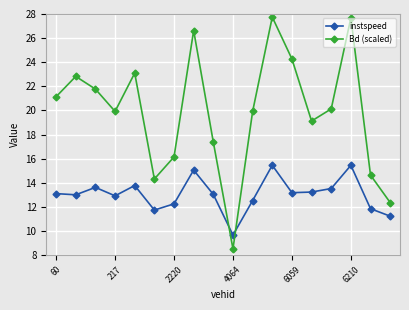

What is the highest value of the Bd (scaled) series?

27.7